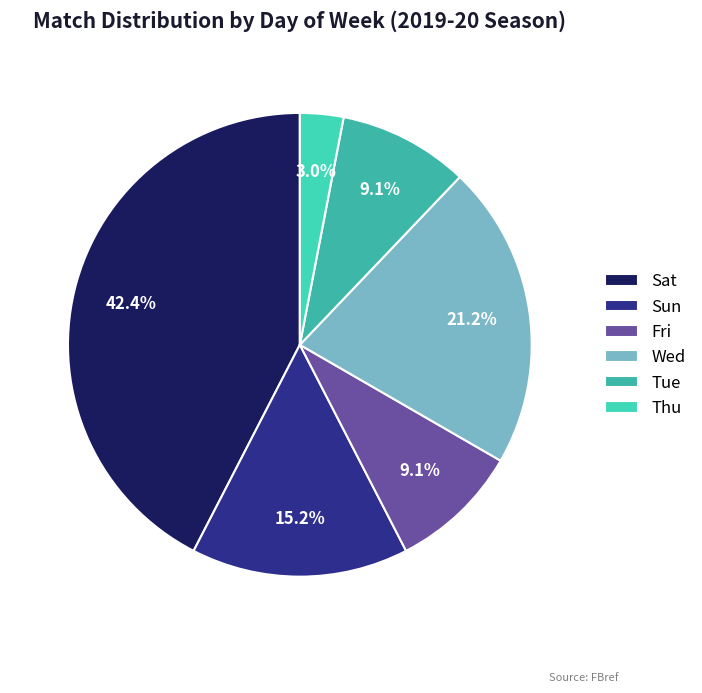

To the nearest percent, what is the average slice percentage?

17%